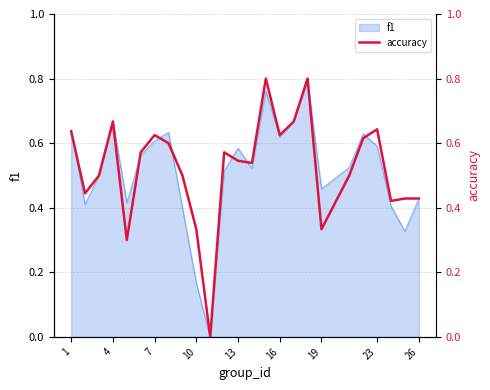

The f1 series shows 0.6 at 23. True or false?

True